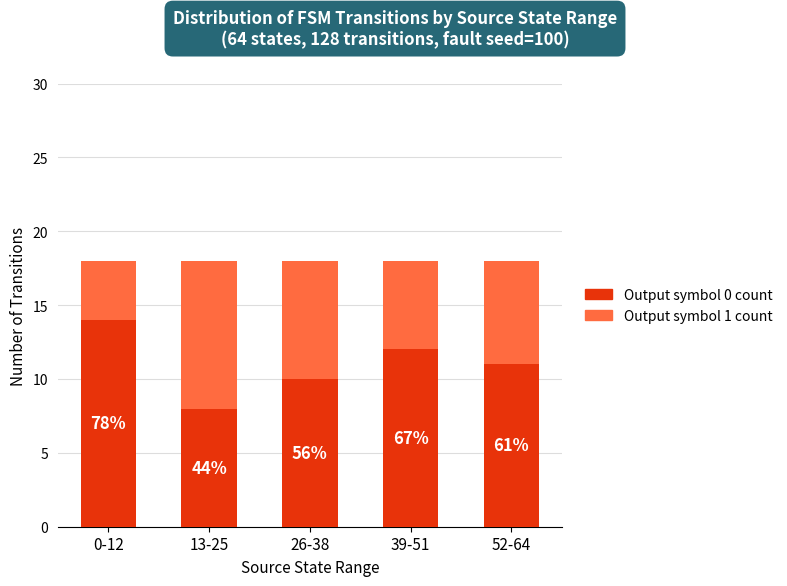

What are all the series names shown in the legend?

Output symbol 0 count, Output symbol 1 count